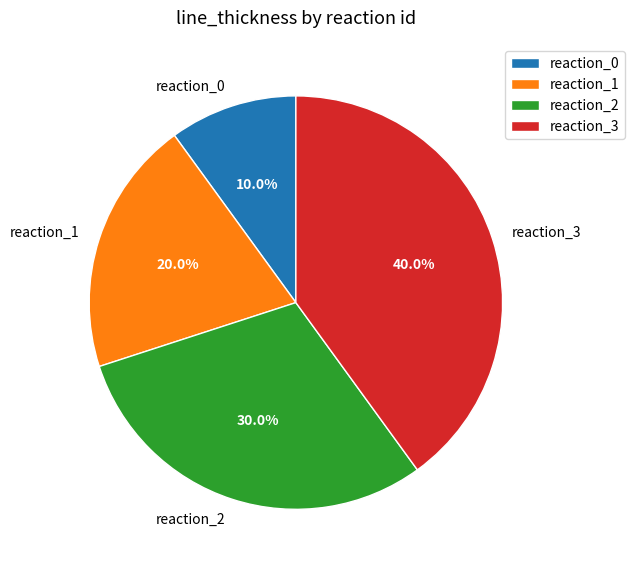

How many segments does this pie chart have?

4